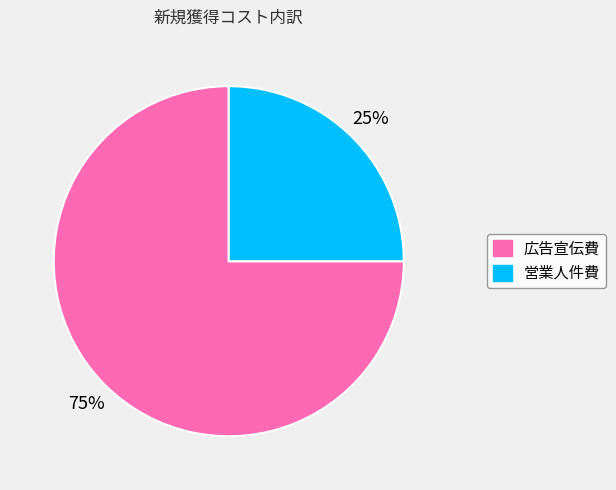

To the nearest percent, what portion does 広告宣伝費 represent?

75%